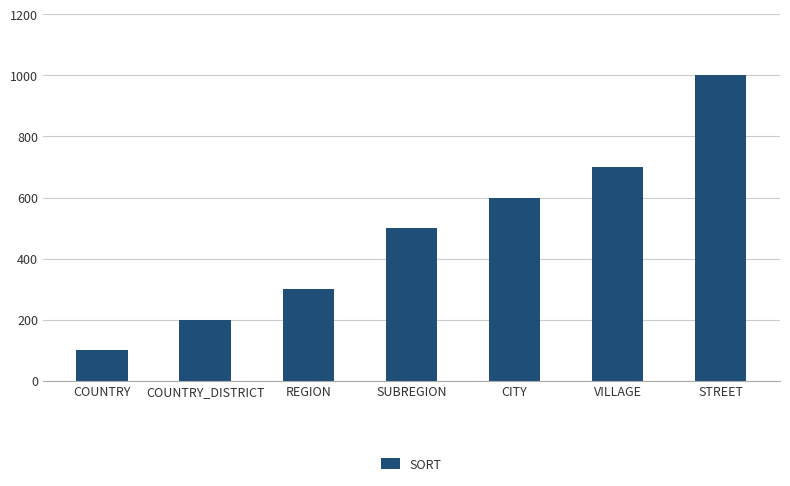

True or false: the data shows 731 at SUBREGION.

False